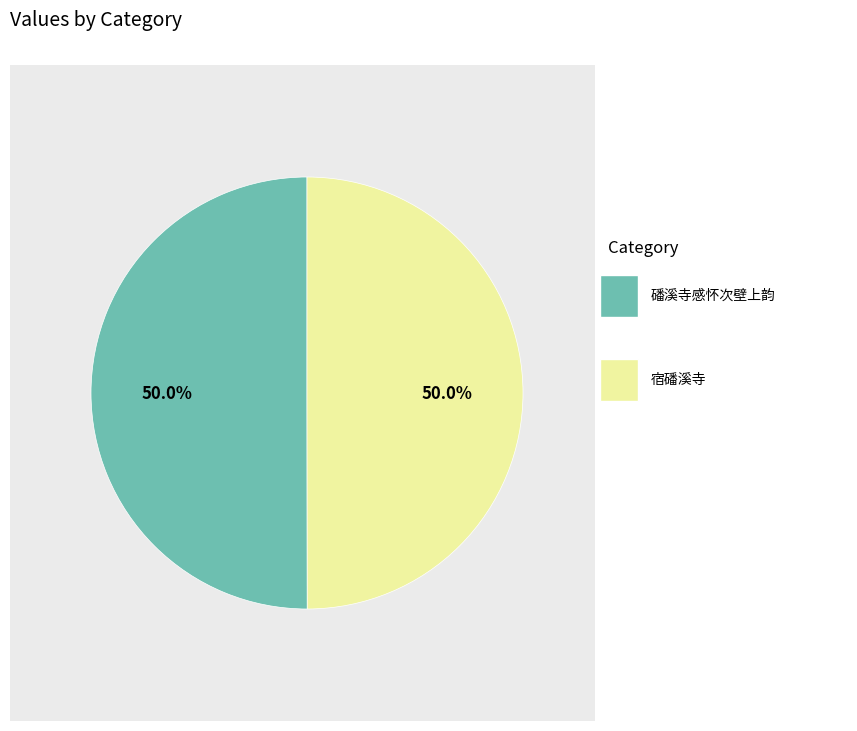

How many segments does this pie chart have?

2